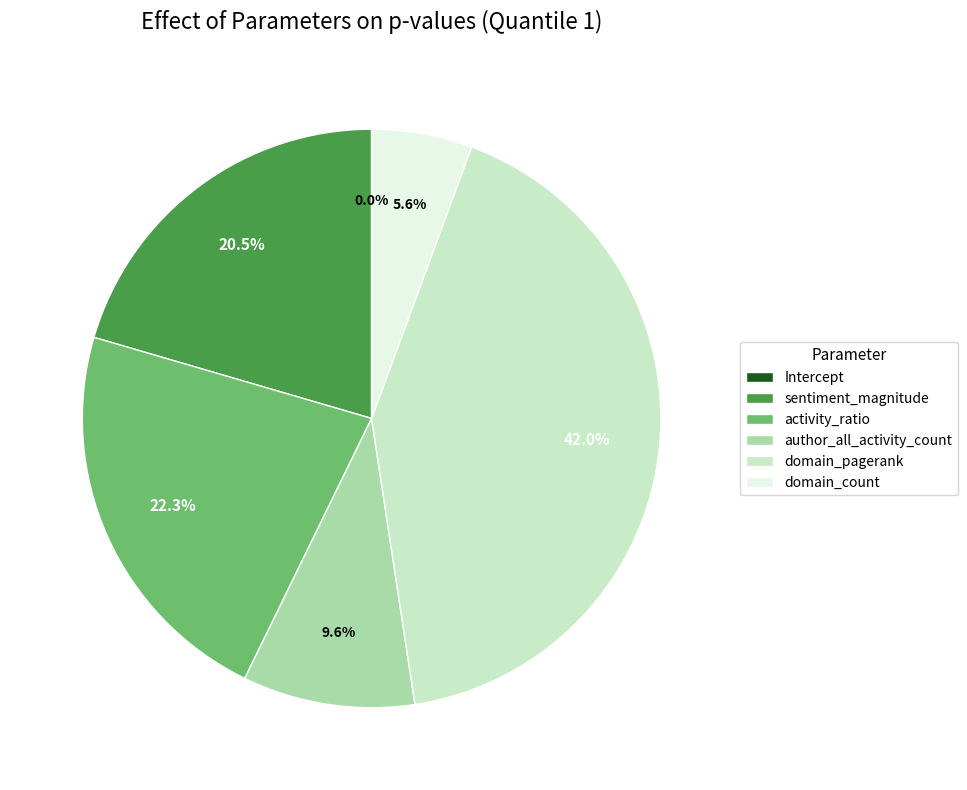

Which slice is the largest?

domain_pagerank